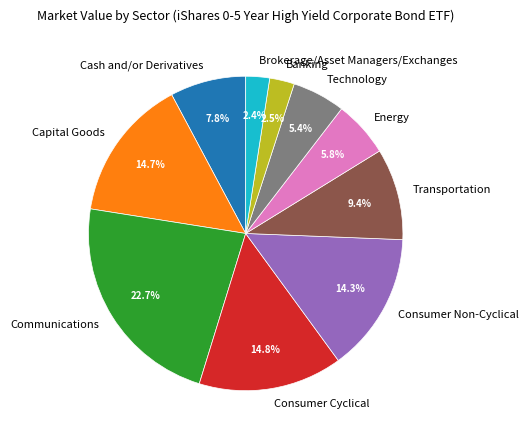

To the nearest percent, what is the difference between the largest and smallest slice percentages?

20%